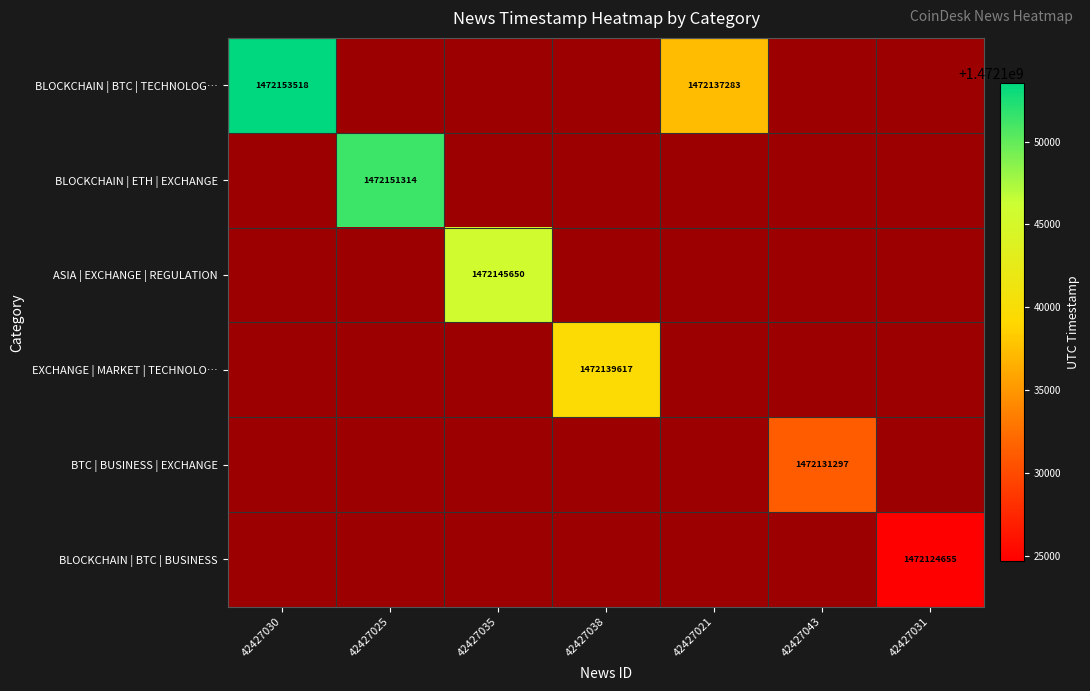

True or false: BLOCKCHAIN | BTC | TECHNOLOG… has a value of 1472137283 at 42427021.

True